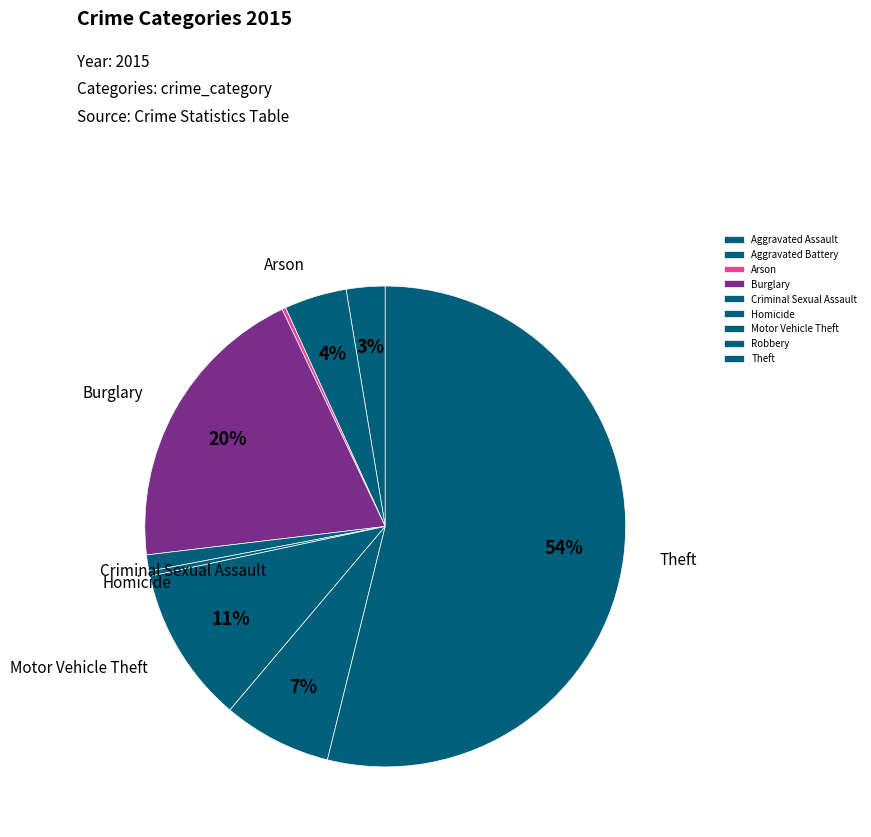

Between Aggravated Battery and Arson, which is larger?

Aggravated Battery